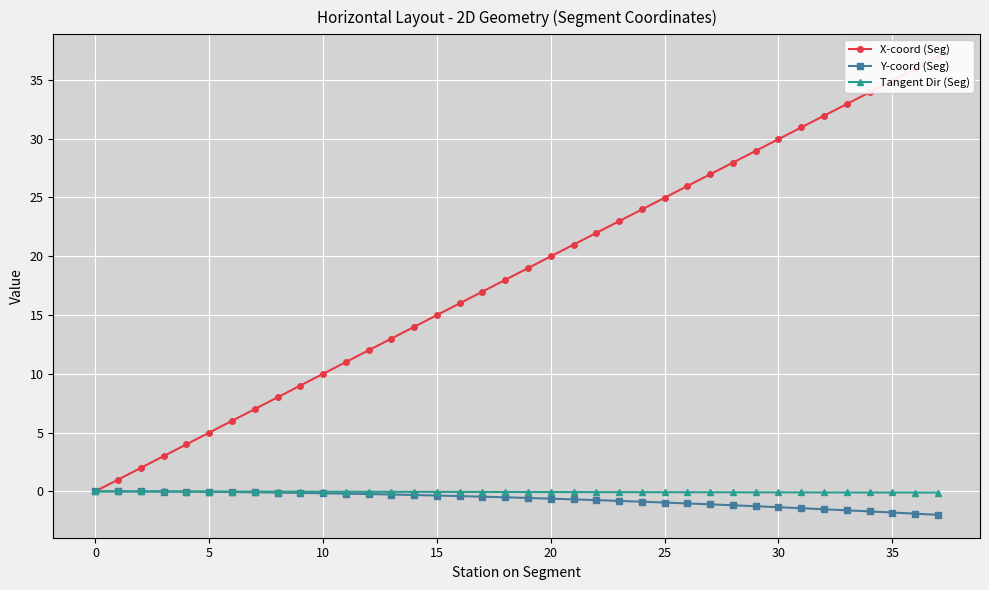

True or false: X-coord (Seg) and Tangent Dir (Seg) intersect in this chart.

False